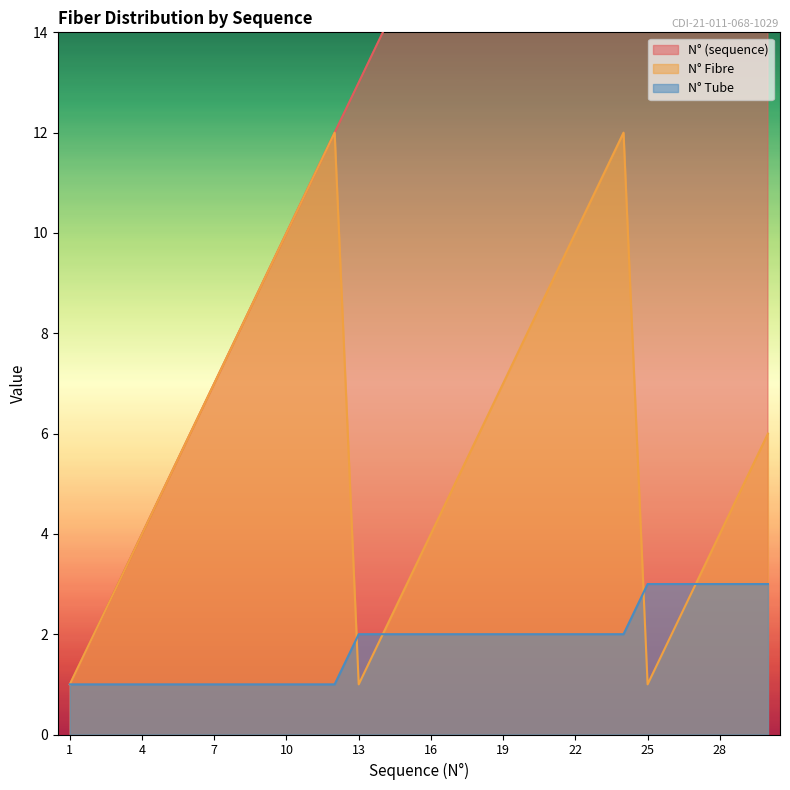

How many categories are shown in the chart?

30